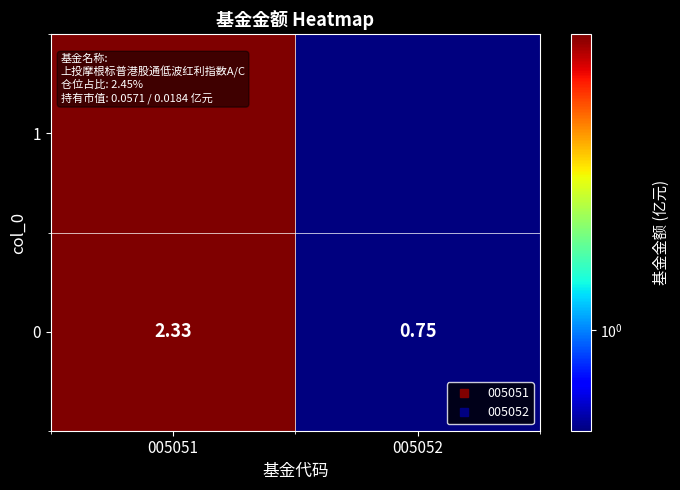

Rank the categories by value from lowest to highest.

005052, 005051